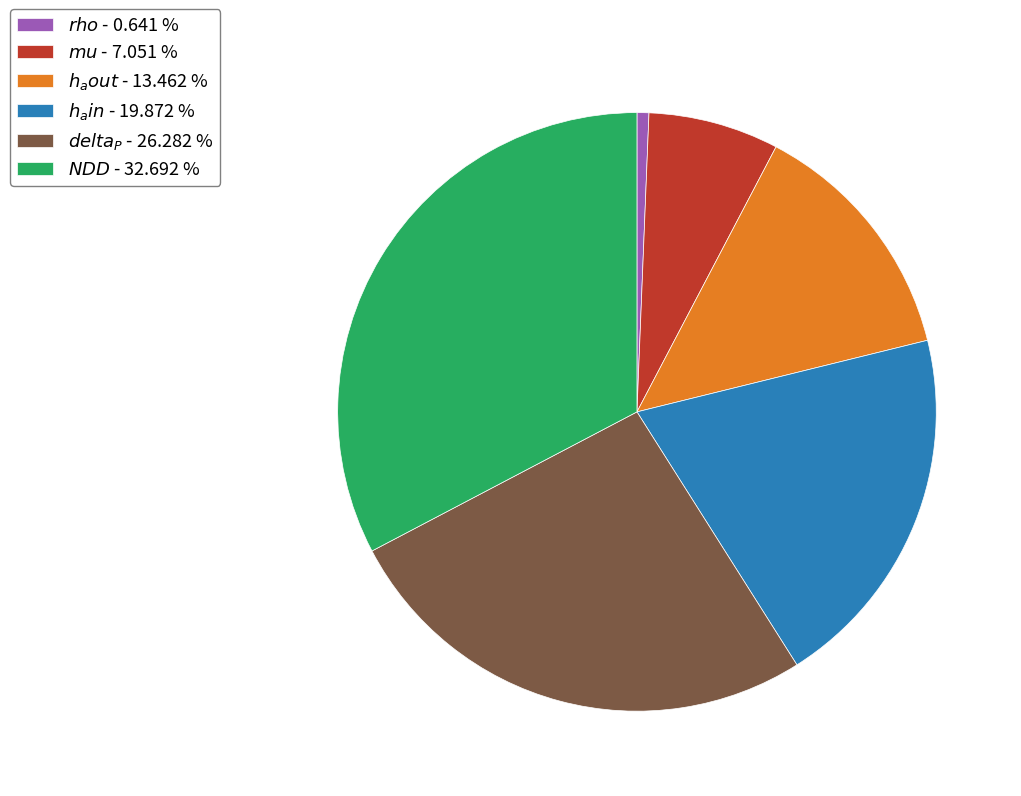

Is there any slice that represents more than half of the pie?

No